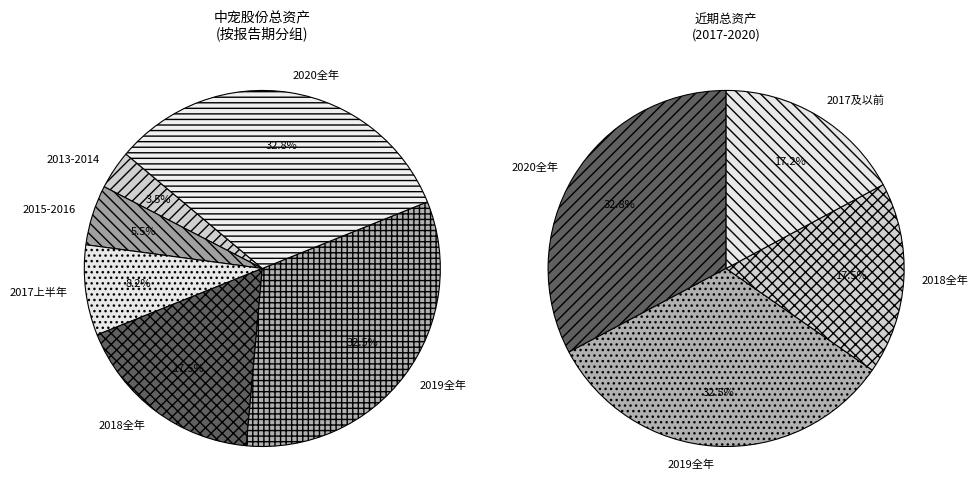

Combined, do 2015-12-31 and 2013-12-31 account for over 50%?

No